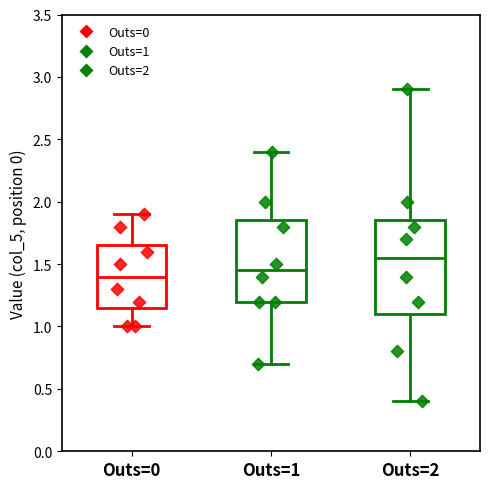

Reading left to right, transcribe this box plot: for each box, give where its median line is, the range the box spans, and where its two whiskers end, as read against the y-axis. The values are not printed on the chart, so give them approximately, as read against the axis.

Outs=0: median 1.40, box 1.15 to 1.65, whiskers 1.00 to 1.90
Outs=1: median 1.45, box 1.20 to 1.85, whiskers 0.70 to 2.40
Outs=2: median 1.55, box 1.10 to 1.85, whiskers 0.40 to 2.90